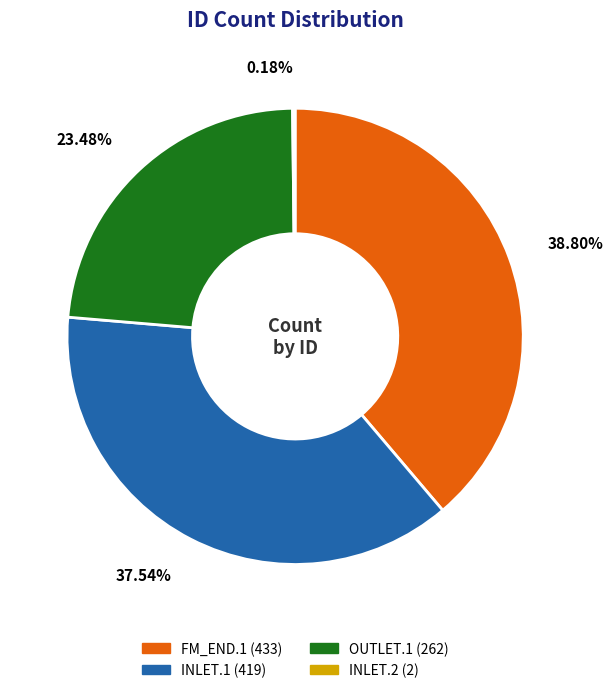

To the nearest percent, what is the difference between the OUTLET.1 and INLET.1 slice percentages?

14%